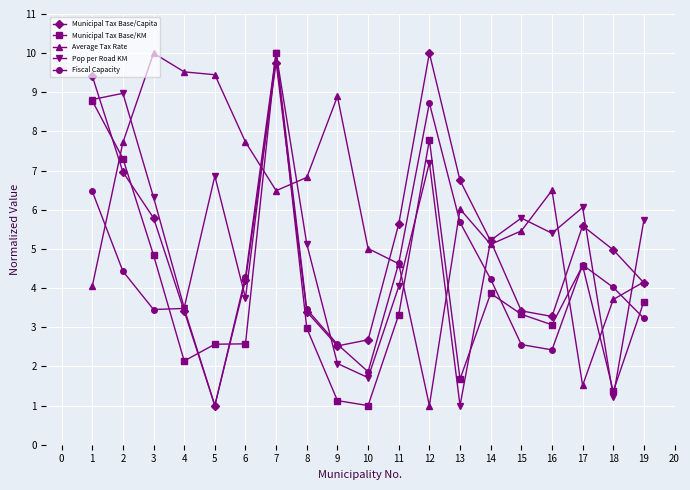

The value of Municipal Tax Base/KM at 16 is 3.1. True or false?

True